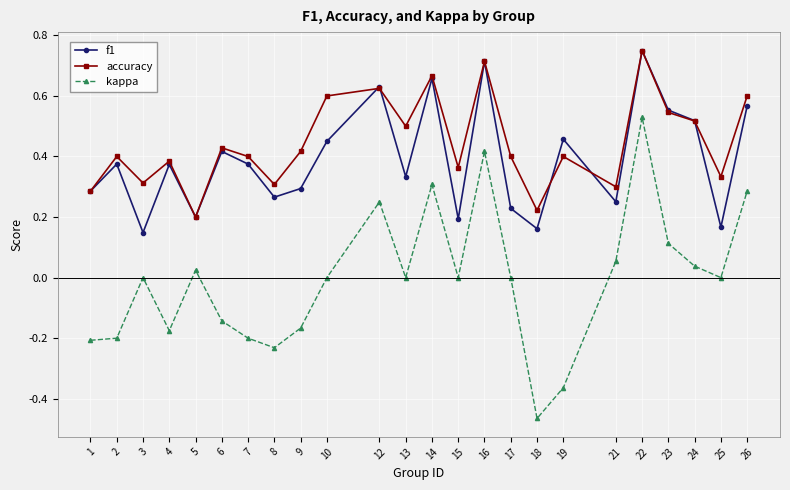

At which category does accuracy reach its first local valley?

3